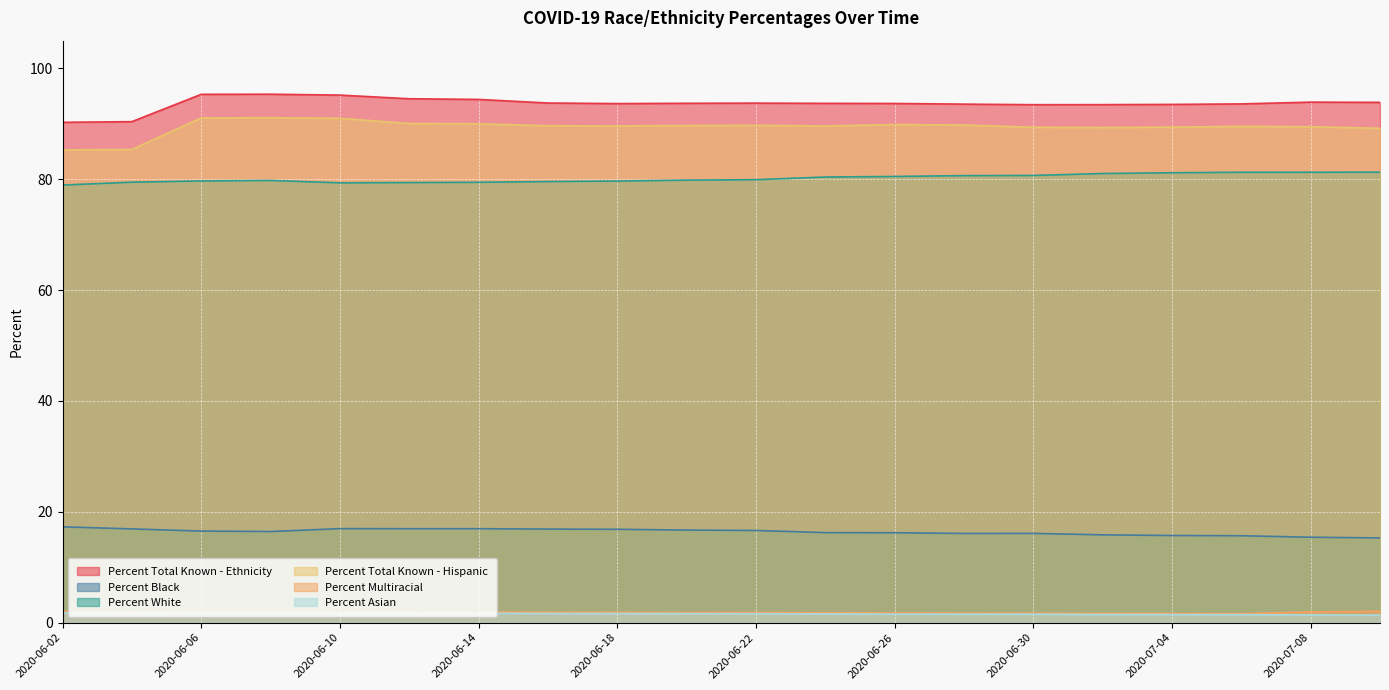

Which label corresponds to the smallest value in the chart?

2020-07-10